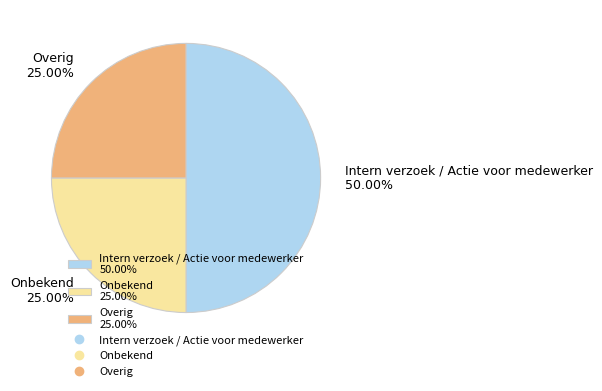

The Intern verzoek / Actie voor medewerker slice represents 50% of the pie. True or false?

True